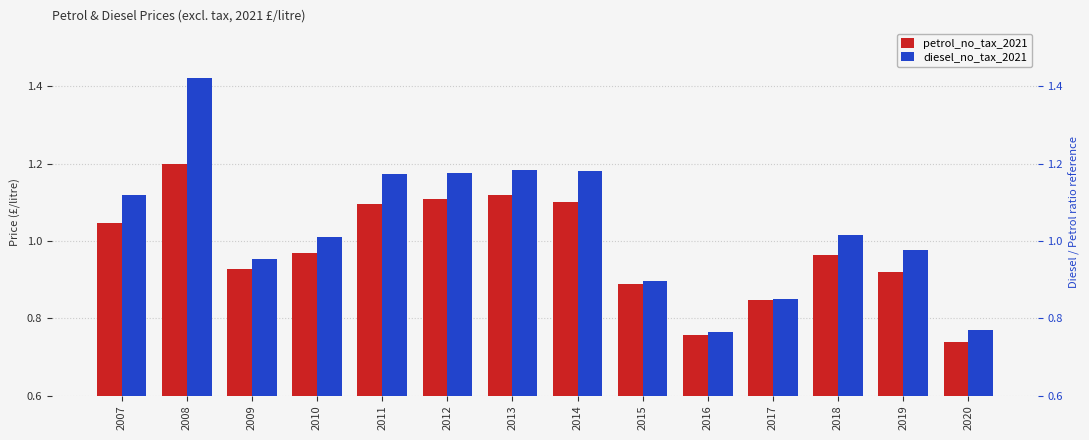

What is the difference between the maximum and second lowest values in the petrol_no_tax_2021 series?

0.4